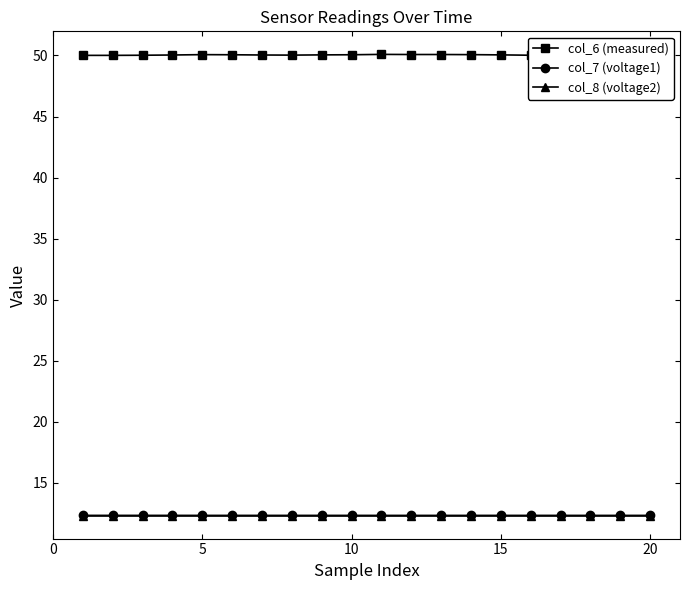

What are all the series names shown in the legend?

col_6 (measured), col_7 (voltage1), col_8 (voltage2)